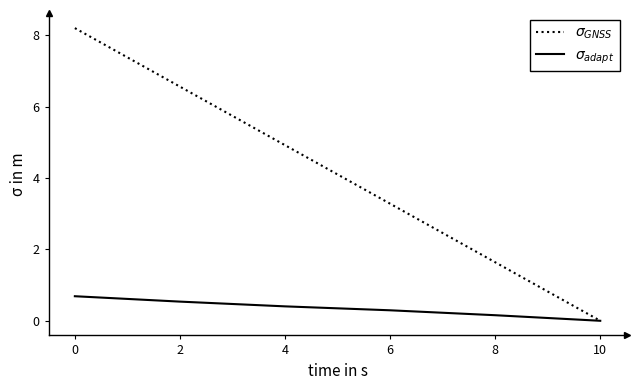

What is the difference between the highest and lowest values at 2?

6.0